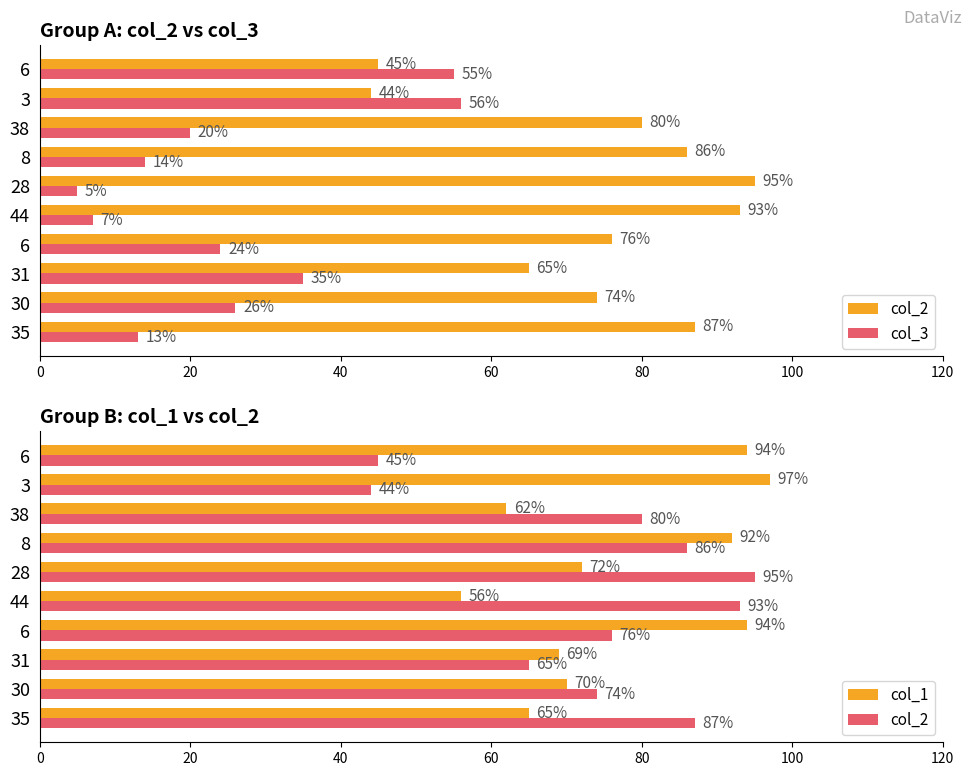

The col_2 series shows 69 at 6. True or false?

False